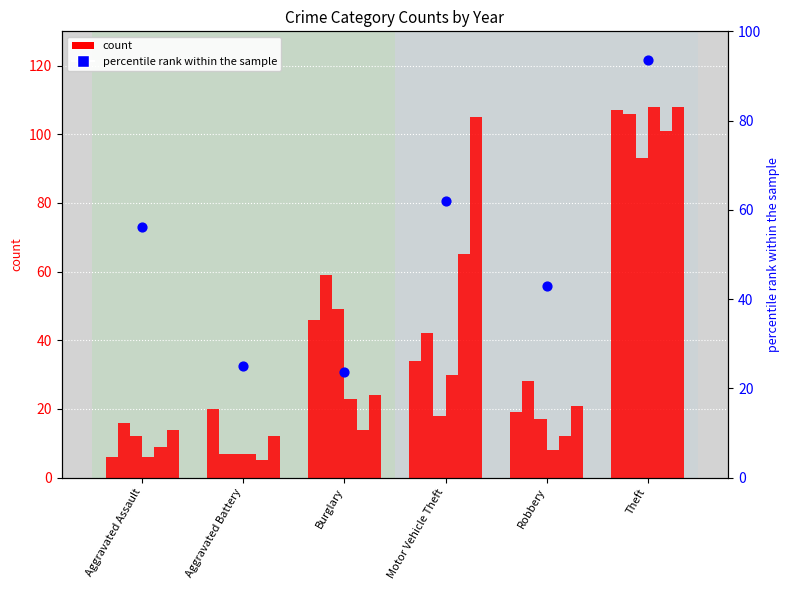

Between Motor Vehicle Theft and Theft, which is larger?

Theft